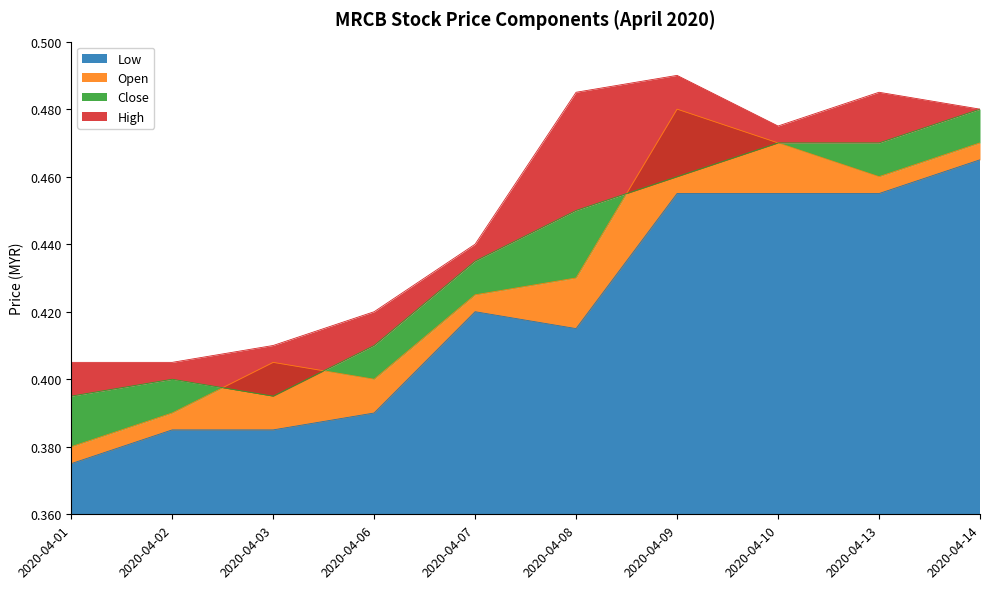

The value of Low at 2020-04-01 is 0.2. True or false?

False